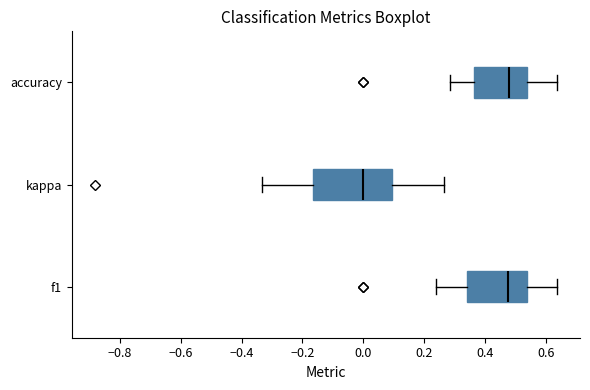

Reading bottom to top, transcribe this box plot: for each box, give where its median line is, the range the box spans, and where its two whiskers end, as read against the x-axis. The values are not printed on the chart, so give them approximately, as read against the axis.

f1: median 0.48, box 0.34 to 0.54, whiskers 0.24 to 0.64
kappa: median 0.00, box -0.16 to 0.10, whiskers -0.34 to 0.26
accuracy: median 0.48, box 0.36 to 0.54, whiskers 0.28 to 0.64